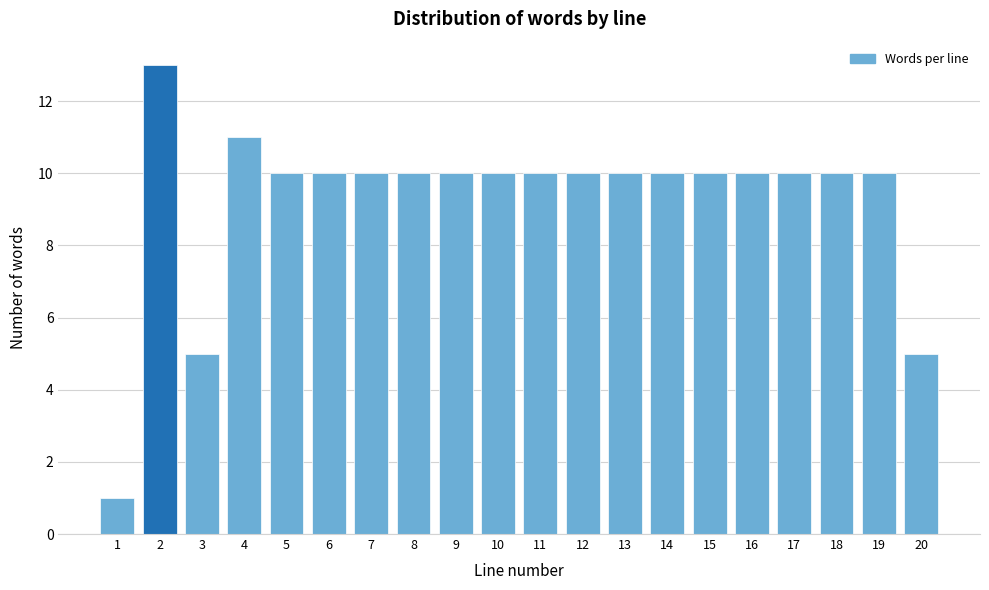

Reading left to right, what are all the values shown in this chart?

1=1	2=13	3=5	4=11	5=10	6=10	7=10	8=10	9=10	10=10	11=10	12=10	13=10	14=10	15=10	16=10	17=10	18=10	19=10	20=5